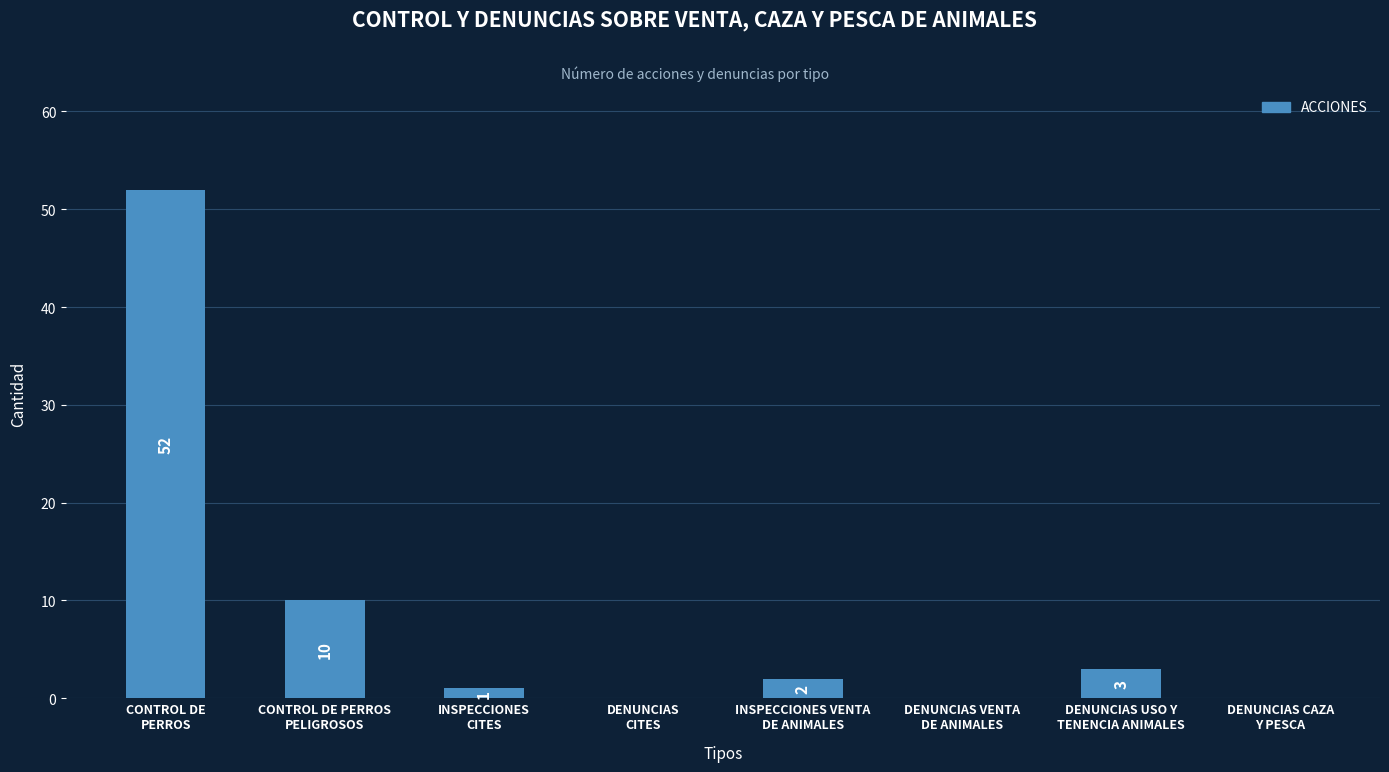

Between DENUNCIAS CAZA
Y PESCA and INSPECCIONES
CITES, which is larger?

INSPECCIONES
CITES